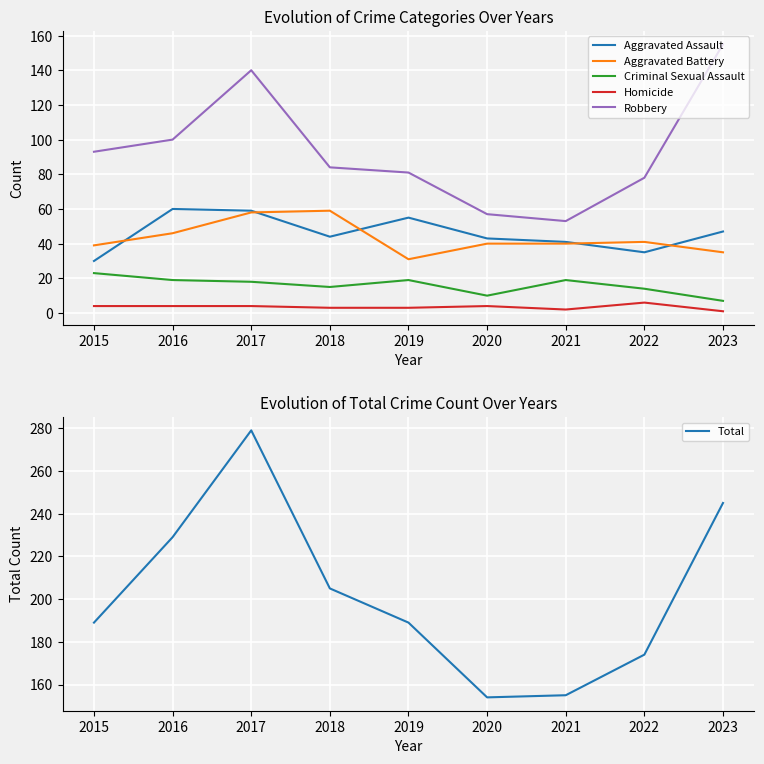

The value of Aggravated Battery at 2016 is 79. True or false?

False